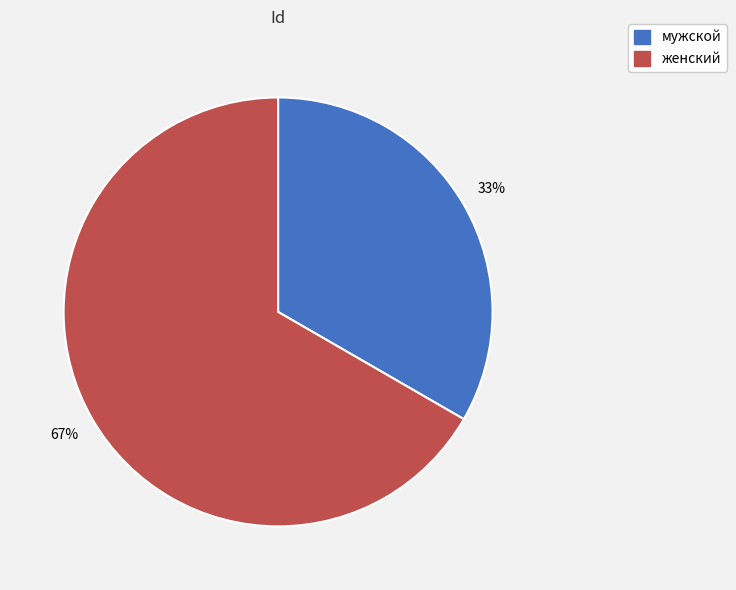

To the nearest percent, what percentage of the pie is женский?

67%